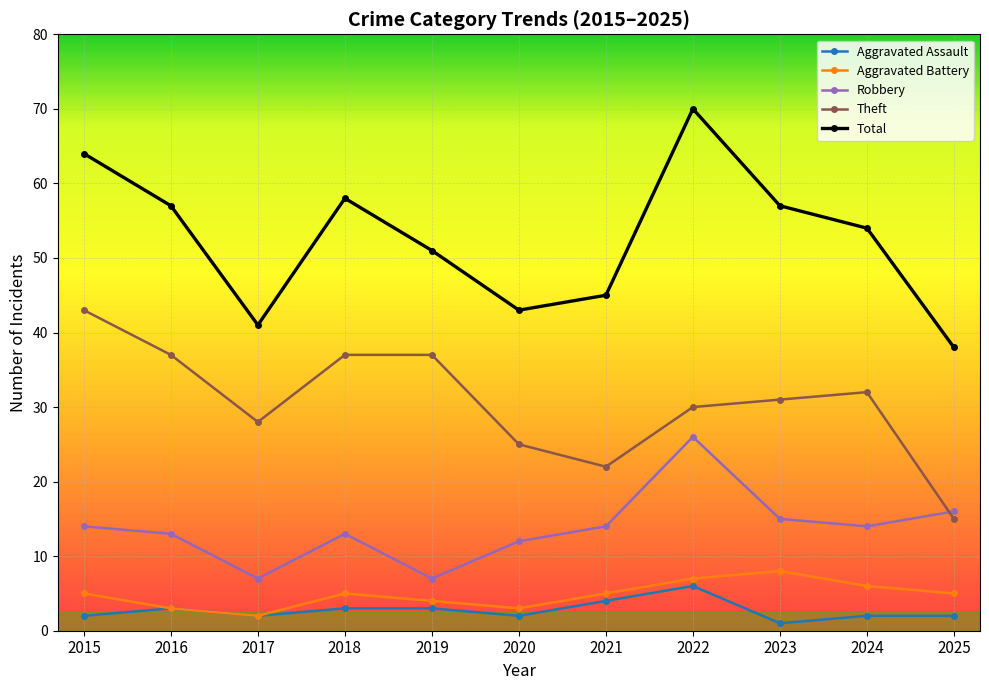

What is the difference between the highest and lowest values at 2019?

48